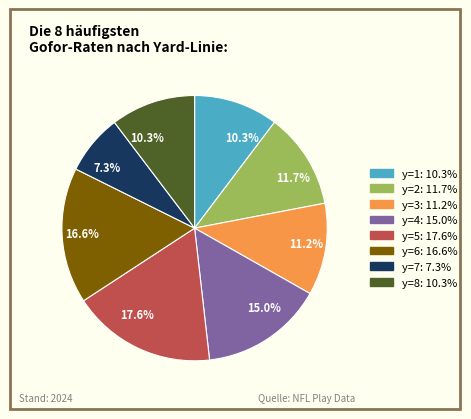

Is there a majority slice in this chart?

No